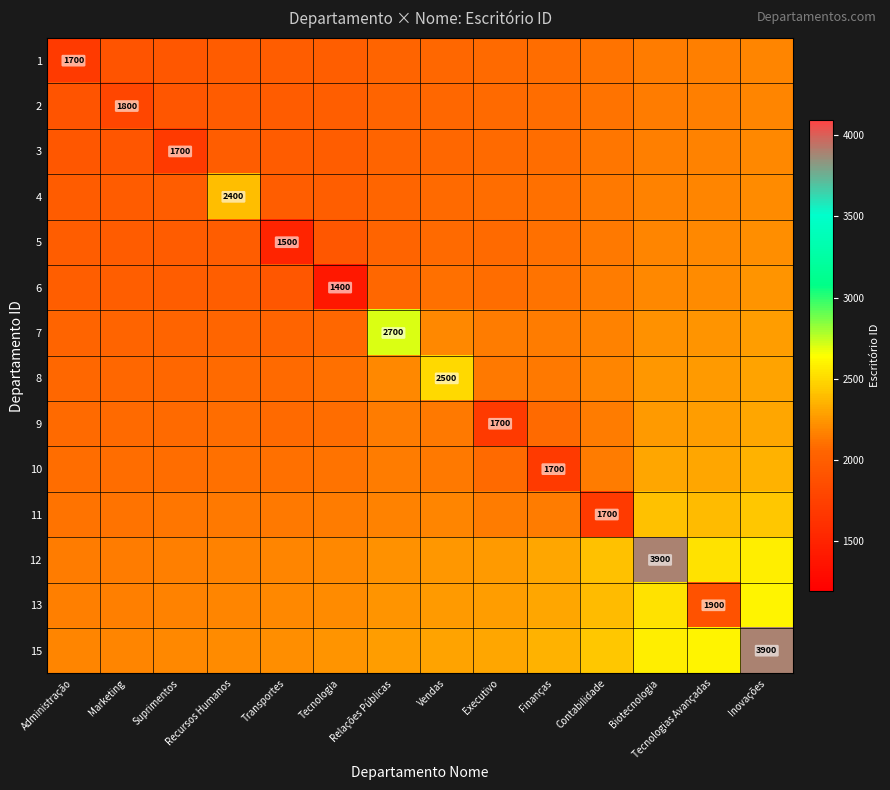

Is the value of 4 at Relações Públicas greater than the value of 11 at Tecnologia?

No